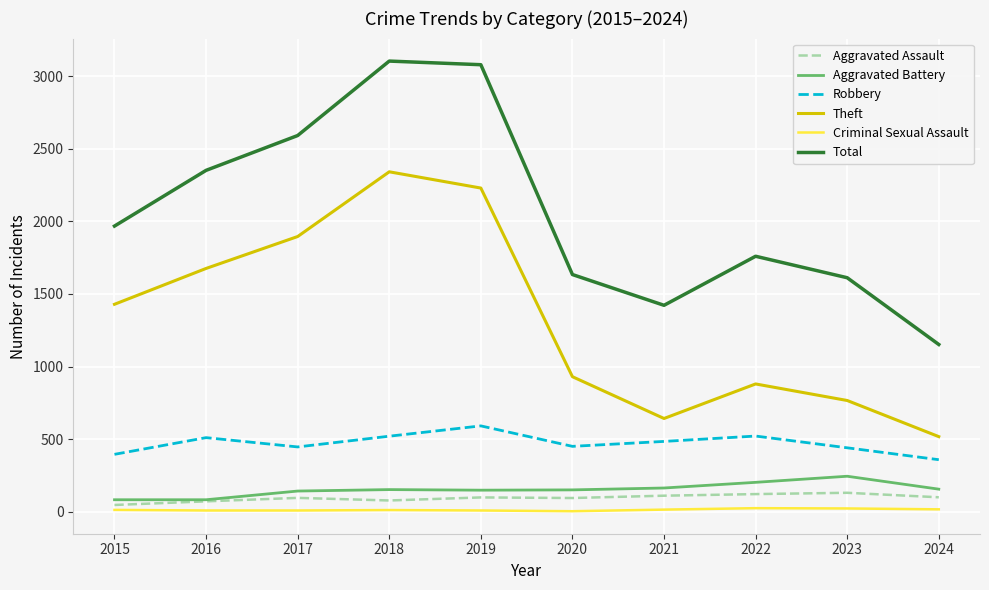

Is it true that Total equals 1968 at 2015?

True